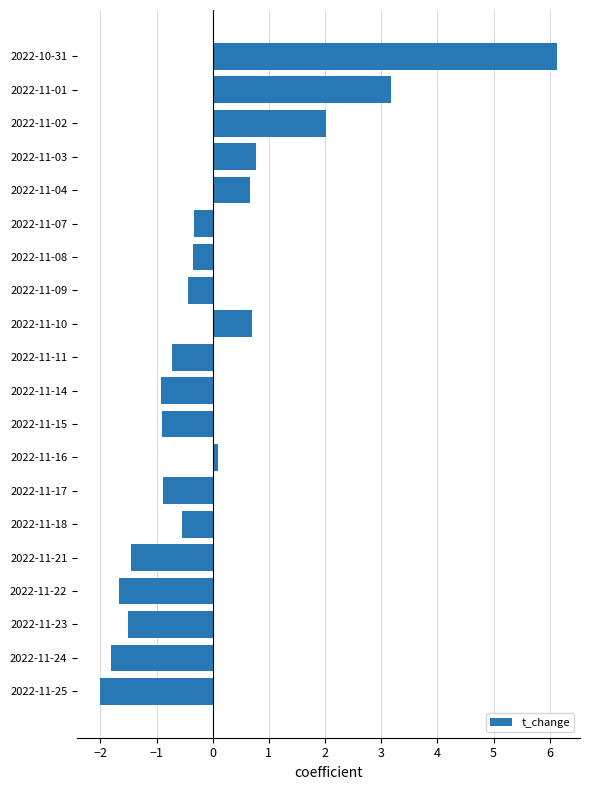

Is it true that the value at 2022-11-08 is -0.3?

True